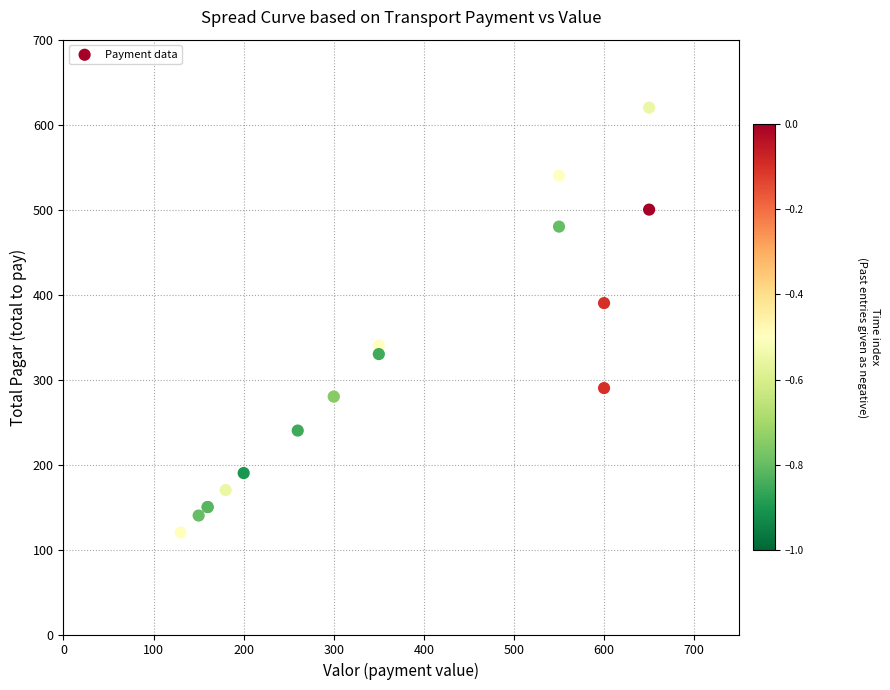

What Y value in the scatter plot is closest to 370?

390